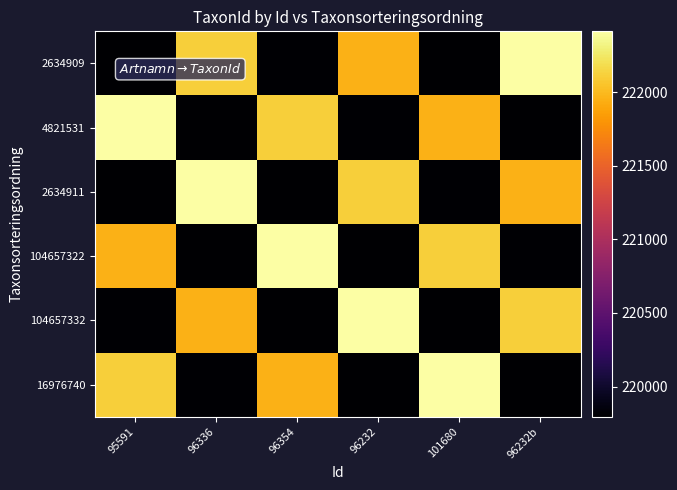

Between 95591 and 96354, which is larger?

95591